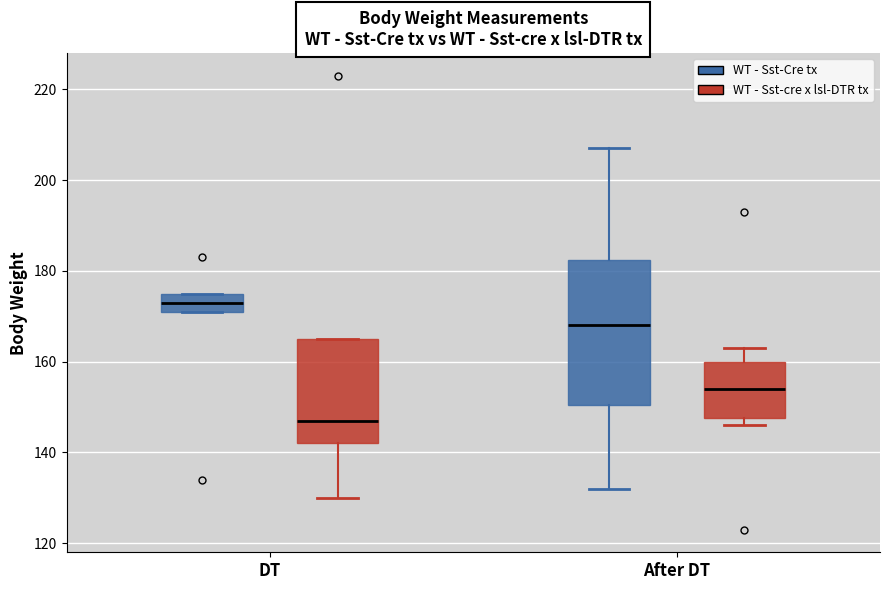

Reading left to right, transcribe this box plot: for each box, give where its median line is, the range the box spans, and where its two whiskers end, as read against the y-axis. The values are not printed on the chart, so give them approximately, as read against the axis.

DT (WT - Sst-Cre tx): median 174, box 172 to 176, whiskers 172 to 176
DT (WT - Sst-cre x lsl-DTR tx): median 148, box 142 to 166, whiskers 130 to 166
After DT (WT - Sst-Cre tx): median 168, box 150 to 182, whiskers 132 to 208
After DT (WT - Sst-cre x lsl-DTR tx): median 154, box 148 to 160, whiskers 146 to 164